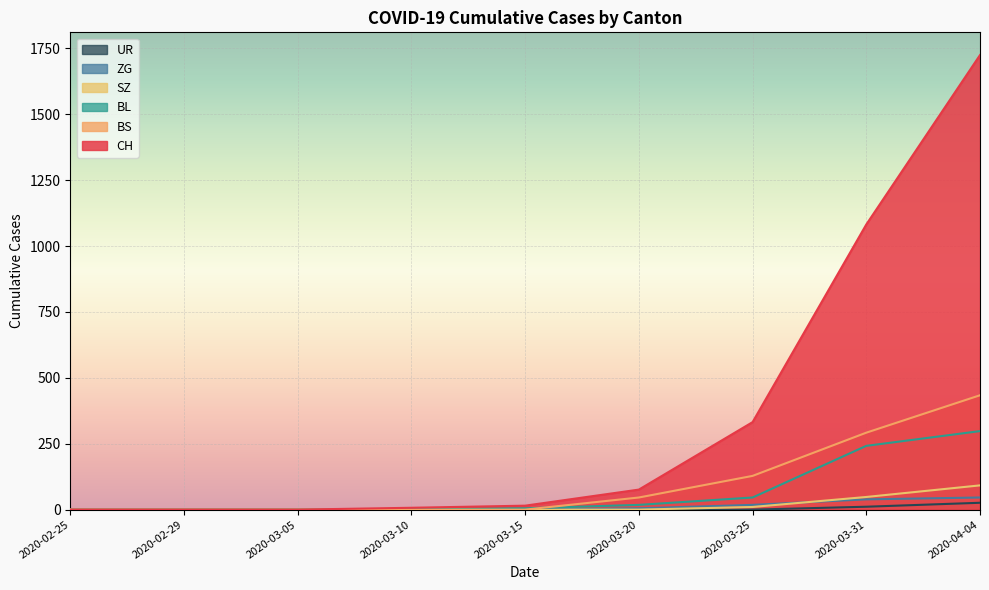

Reading left to right, transcribe all the data shown in this chart.

CH: 2020-02-25=0	2020-02-29=0	2020-03-05=0	2020-03-10=7	2020-03-15=15	2020-03-20=76	2020-03-25=332	2020-03-31=1082	2020-04-04=1725
BS: 2020-02-25=0	2020-02-29=0	2020-03-05=0	2020-03-10=0	2020-03-15=0	2020-03-20=46	2020-03-25=128	2020-03-31=292	2020-04-04=434
BL: 2020-02-25=0	2020-02-29=0	2020-03-05=0	2020-03-10=2	2020-03-15=5	2020-03-20=18	2020-03-25=46	2020-03-31=242	2020-04-04=298
ZG: 2020-02-25=0	2020-02-29=0	2020-03-05=0	2020-03-10=0	2020-03-15=0	2020-03-20=5	2020-03-25=18	2020-03-31=39	2020-04-04=46
SZ: 2020-02-25=0	2020-02-29=0	2020-03-05=0	2020-03-10=0	2020-03-15=0	2020-03-20=0	2020-03-25=10	2020-03-31=48	2020-04-04=92
UR: 2020-02-25=0	2020-02-29=0	2020-03-05=0	2020-03-10=0	2020-03-15=0	2020-03-20=0	2020-03-25=0	2020-03-31=11	2020-04-04=26